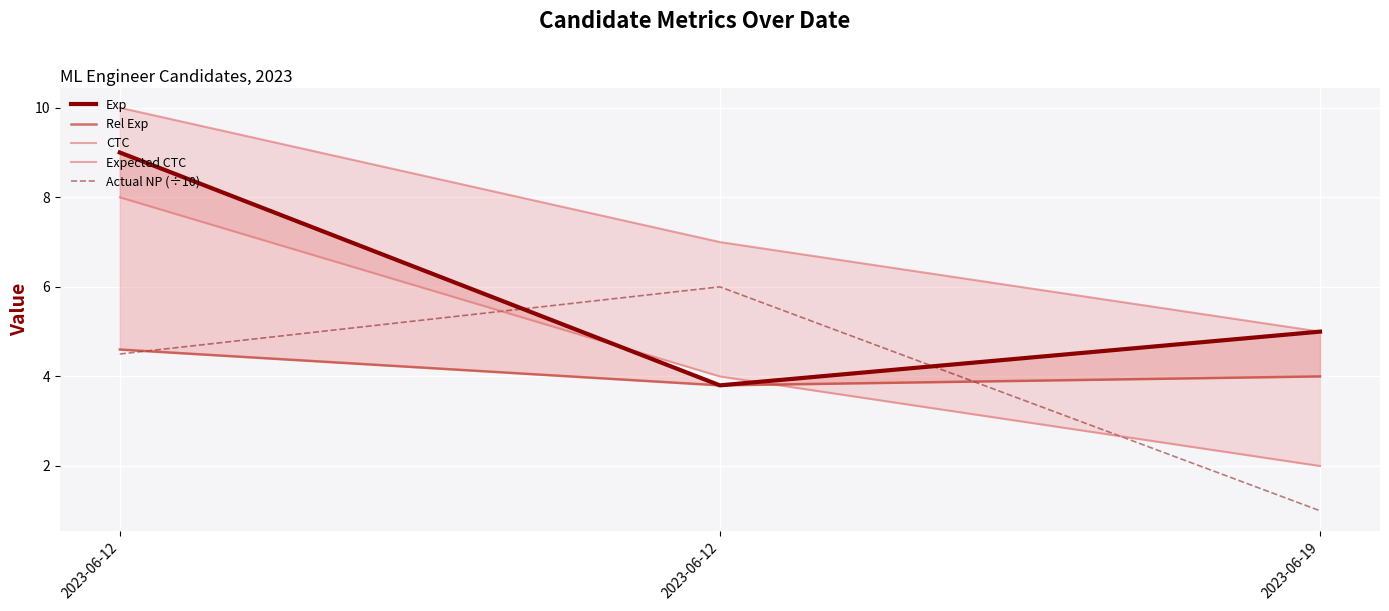

Rank the series at 2023-06-19 from highest to lowest value.

Exp, Expected CTC, Rel Exp, CTC, Actual NP (÷10)